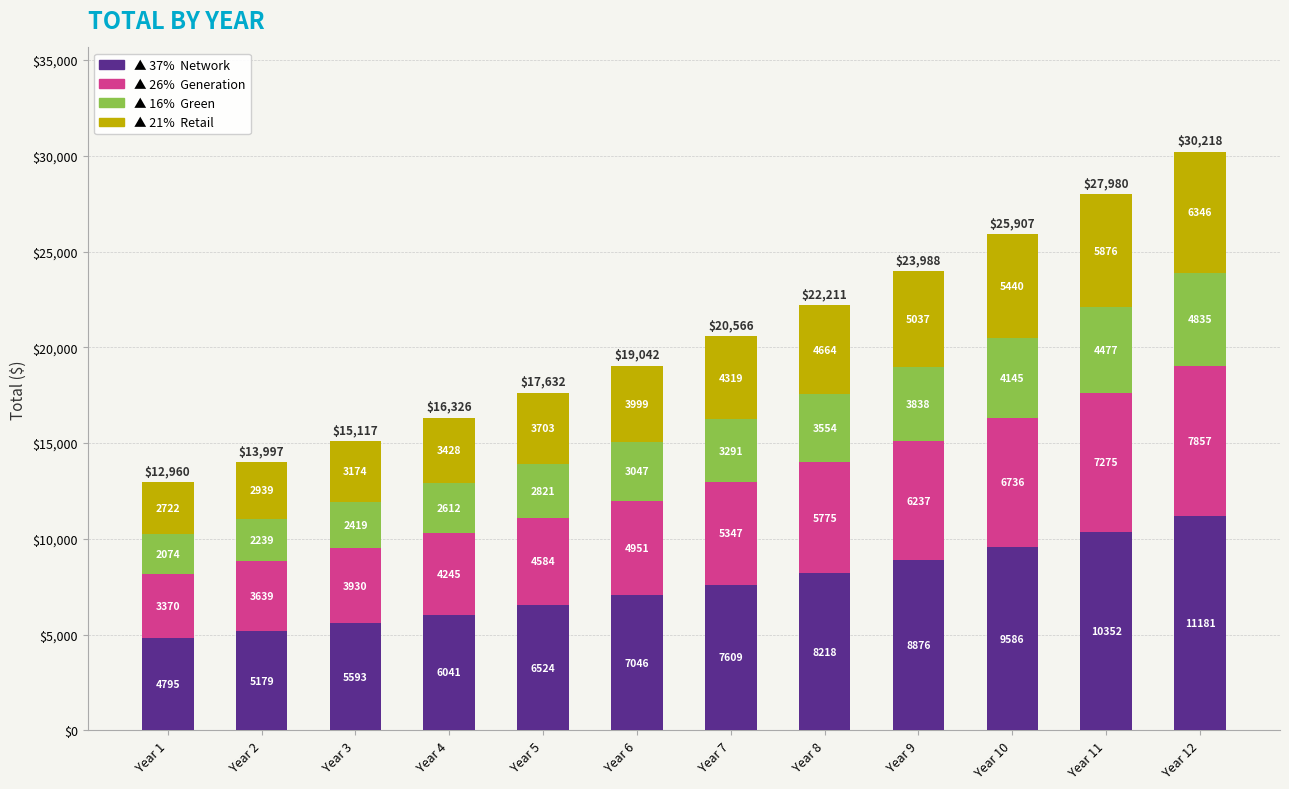

At which category is the sum across all series the highest?

Year 12